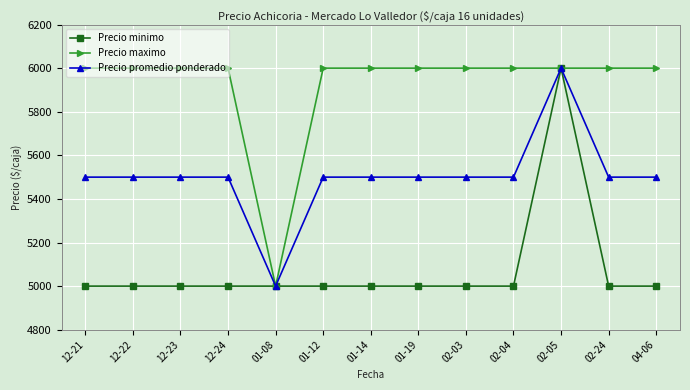

The Precio maximo series shows 6000 at 02-03. True or false?

True